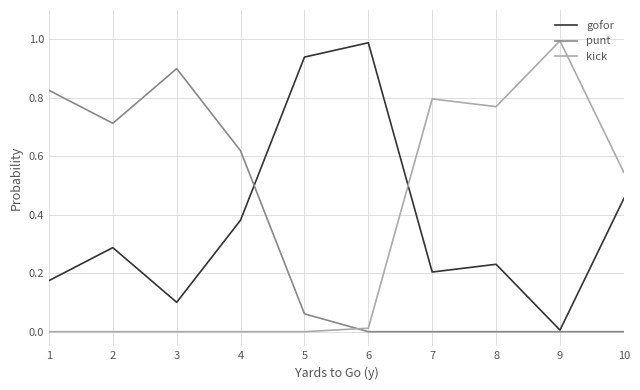

Does the chart display data point markers on the line(s)?

No